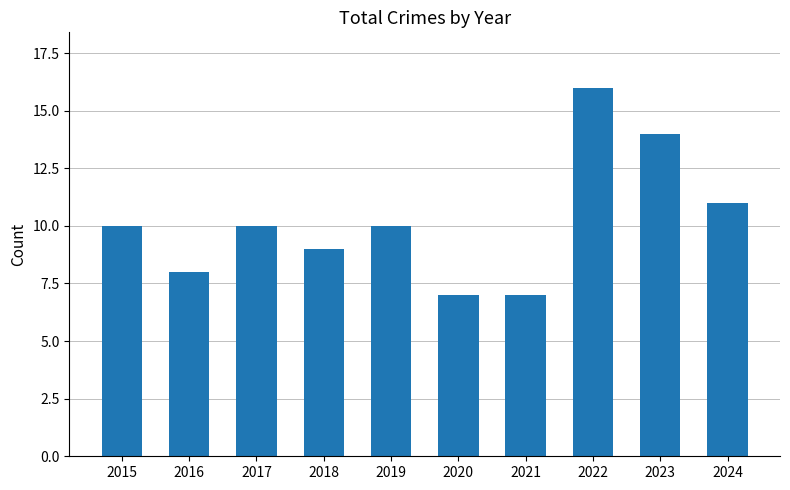

What is the greatest value displayed?

16